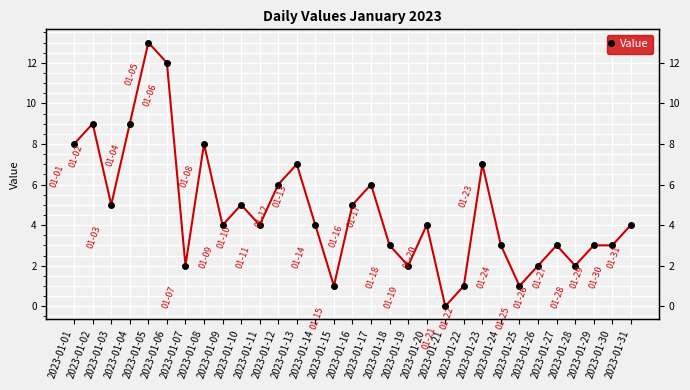

The value at 2023-01-31 is 4. True or false?

True